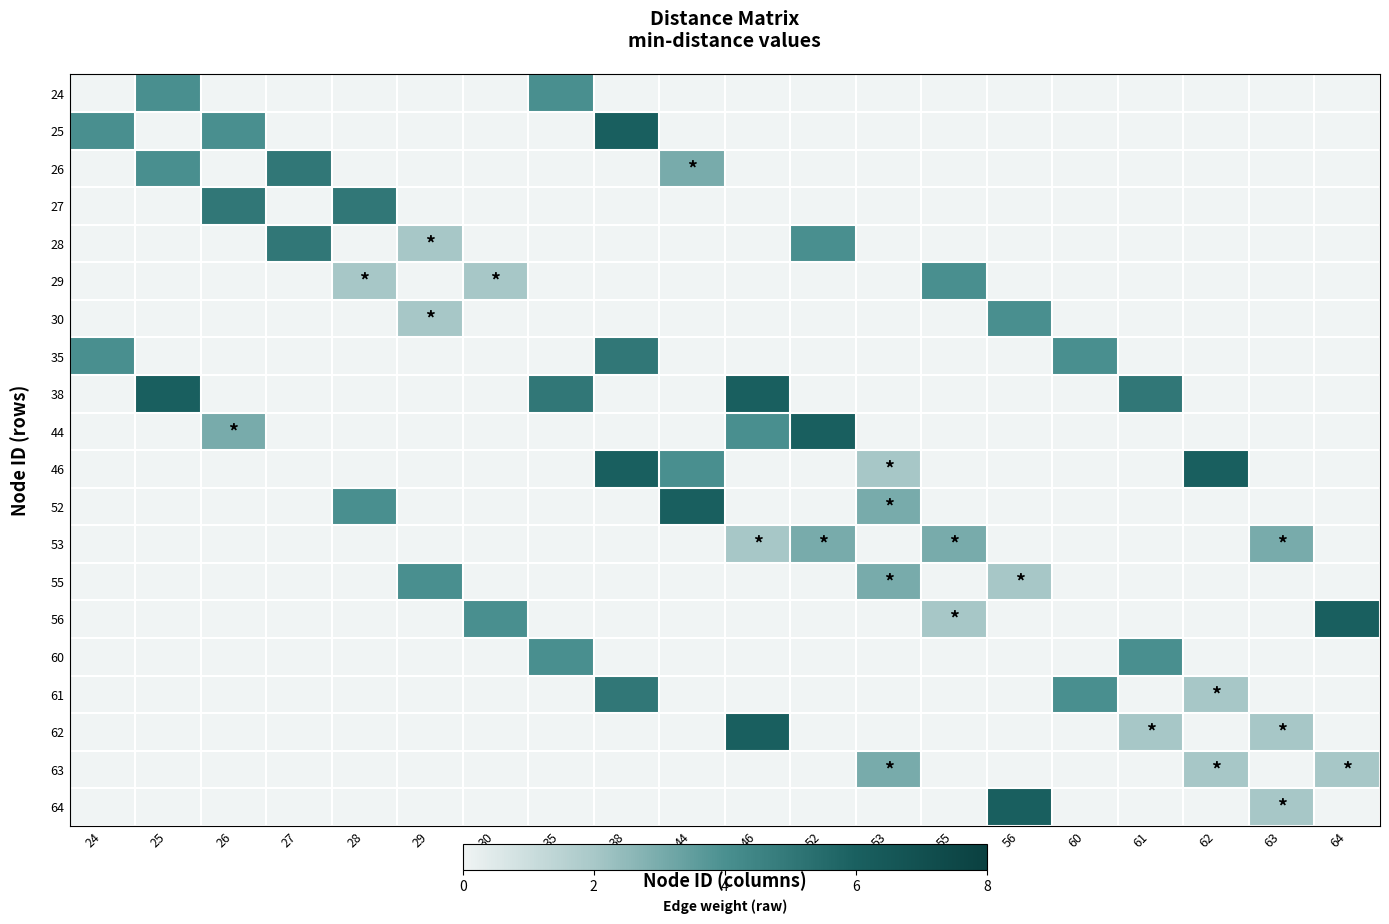

How many series are shown in this chart?

20